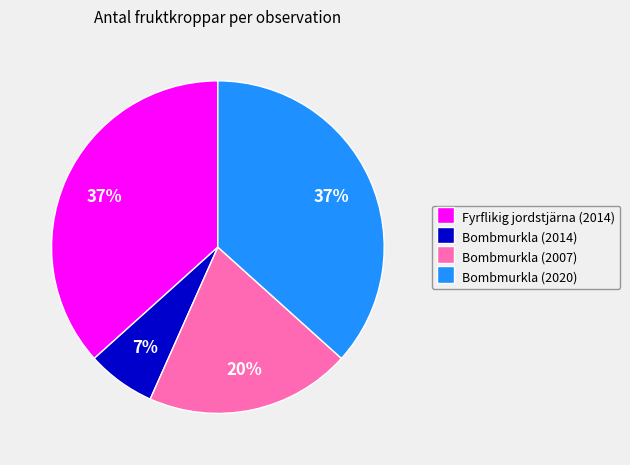

Is Fyrflikig jordstjärna (2014) the majority of the pie?

No